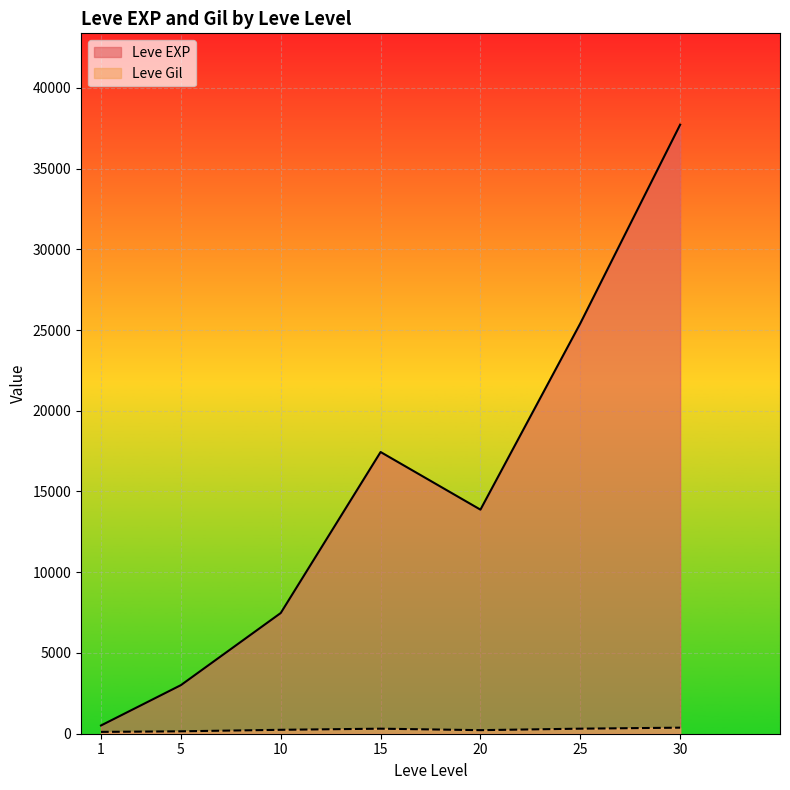

Rank the series at 10 from highest to lowest value.

Leve EXP, Leve Gil